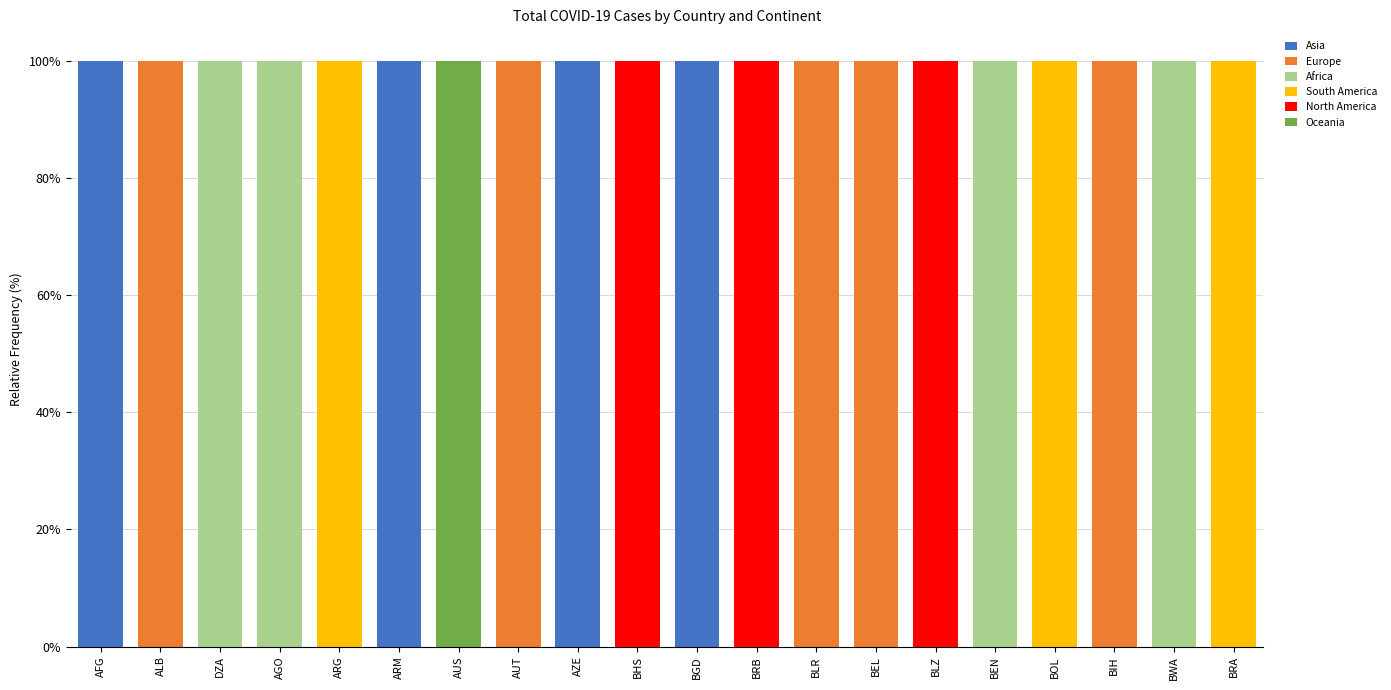

Is it true that Asia equals 100 at BGD?

True